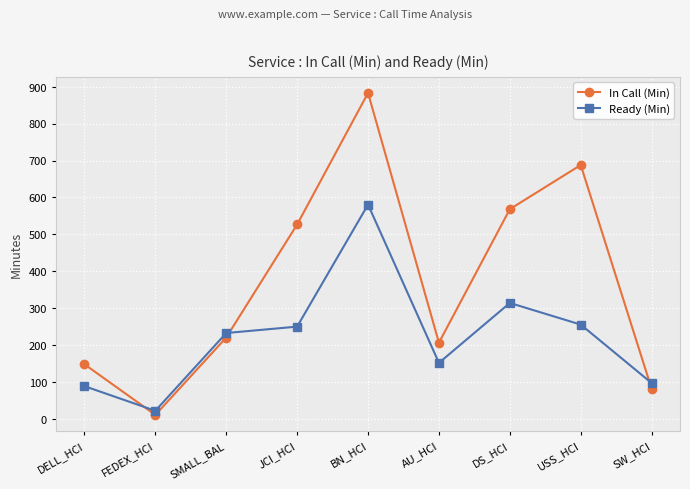

How many times do In Call (Min) and Ready (Min) cross each other?

3